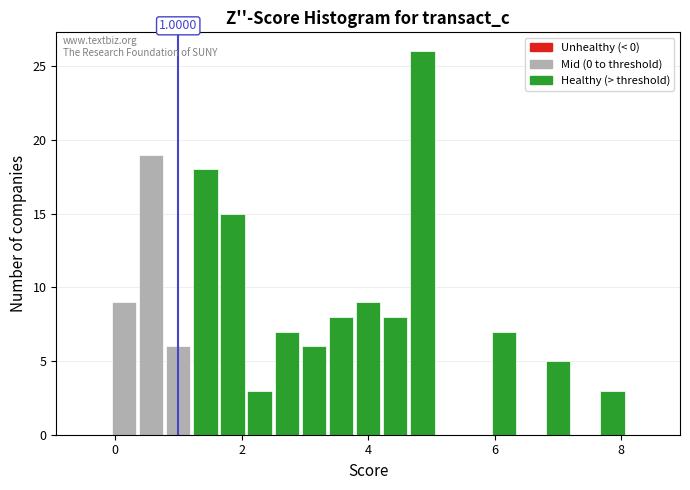

Read against the x-axis, roughly where is the centre of the tallest bar?

4.8